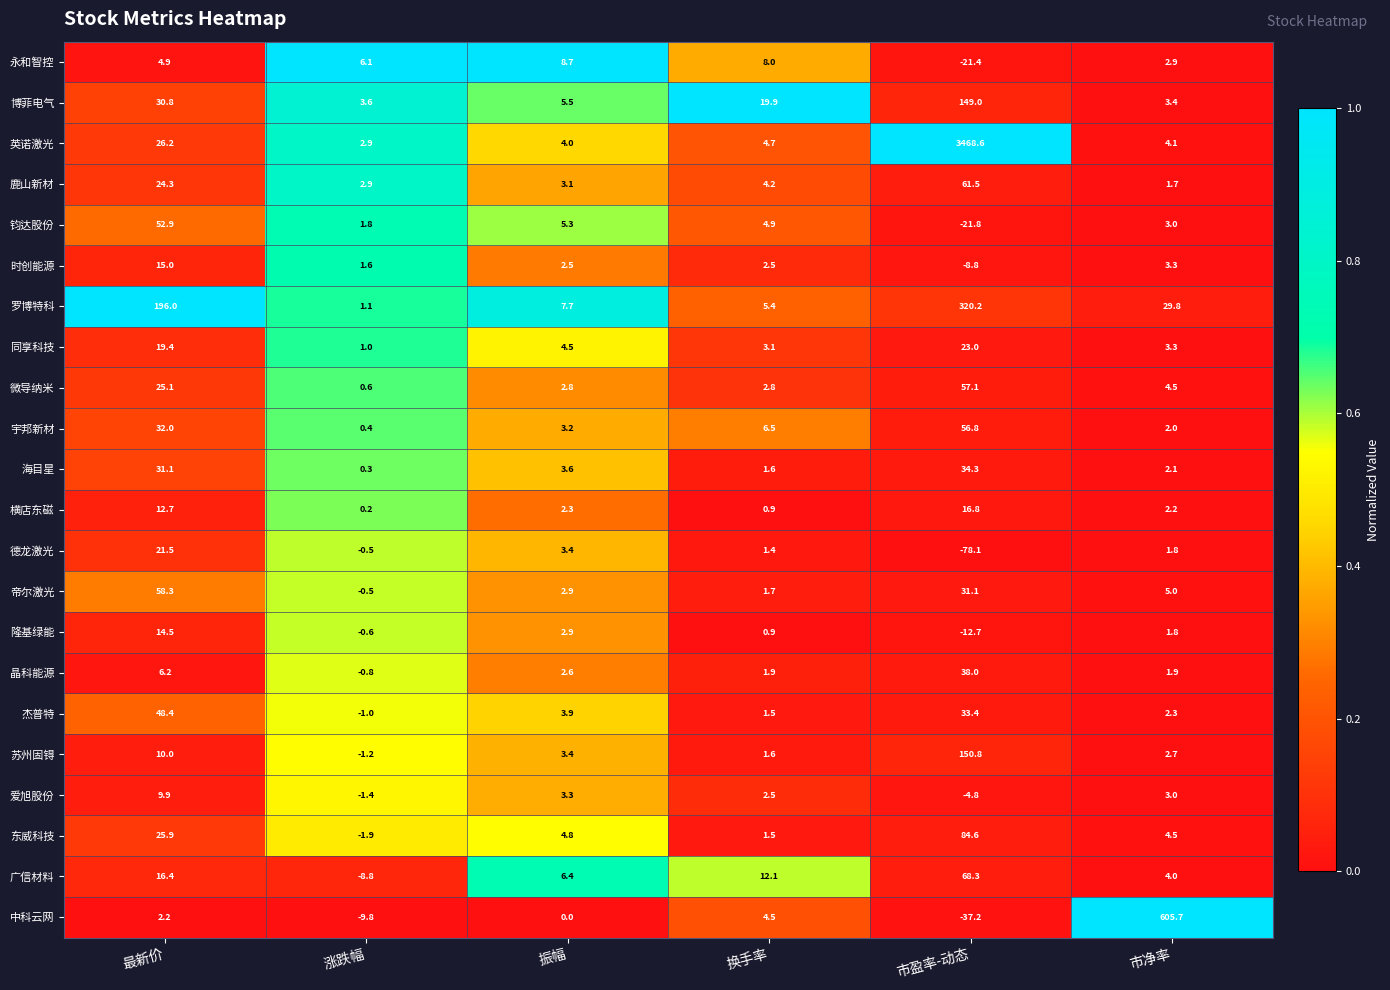

What is the greatest value displayed?

3468.6